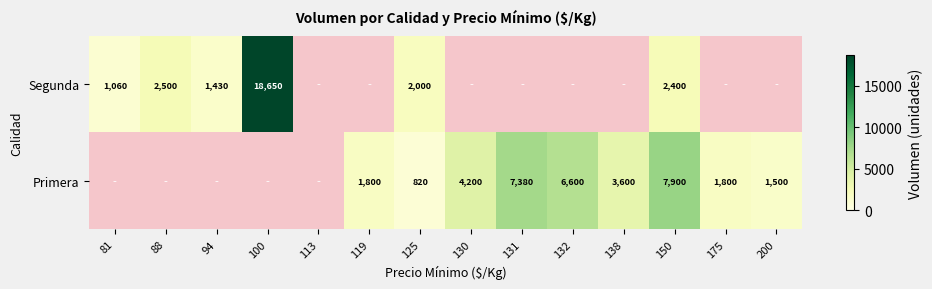

True or false: Primera has a value of 3600 at 138.

True